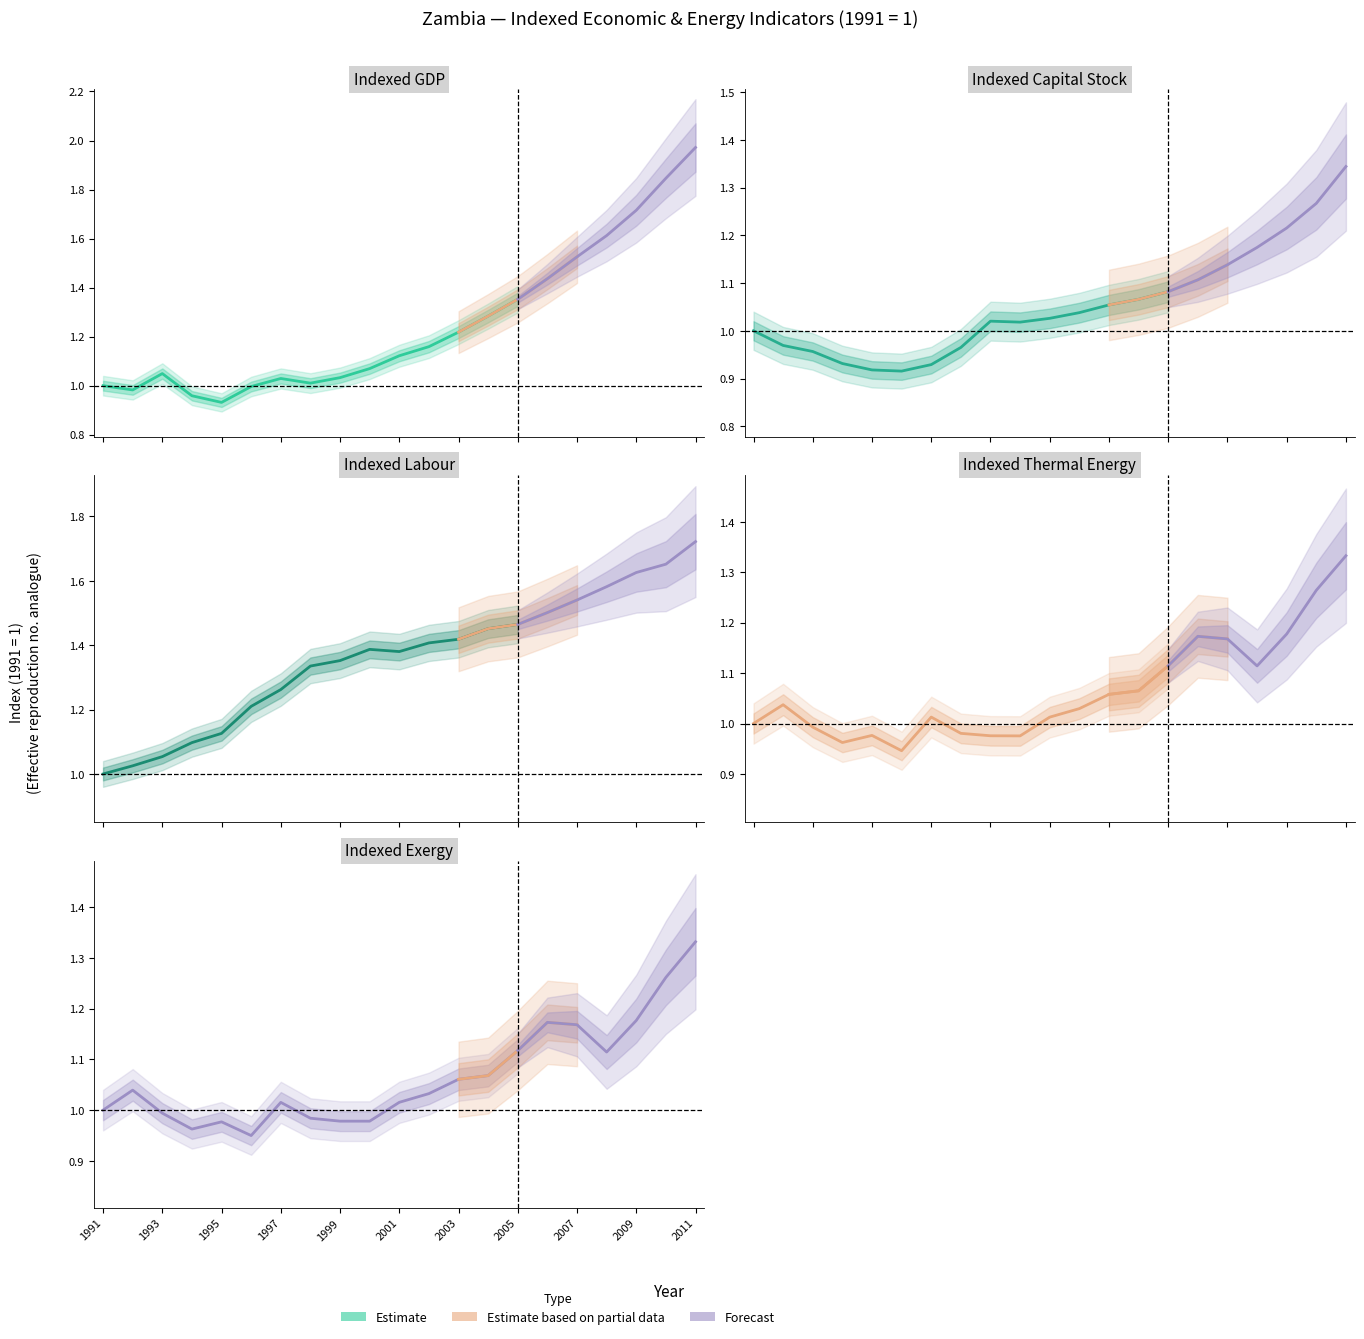

Reading right to left, extract all data points from this chart.

Indexed GDP: 2011=2.0	2010=1.8	2009=1.7	2008=1.6	2007=1.5	2006=1.4	2005=1.4	2004=1.3	2003=1.2	2002=1.2	2001=1.1	2000=1.1	1999=1.0	1998=1.0	1997=1.0	1996=1.0	1995=0.9	1994=1.0	1993=1.0	1992=1.0	1991=1.0
Indexed Capital Stock: 2011=1.3	2010=1.3	2009=1.2	2008=1.2	2007=1.1	2006=1.1	2005=1.1	2004=1.1	2003=1.1	2002=1.0	2001=1.0	2000=1.0	1999=1.0	1998=1.0	1997=0.9	1996=0.9	1995=0.9	1994=0.9	1993=1.0	1992=1.0	1991=1.0
Indexed Labour: 2011=1.7	2010=1.7	2009=1.6	2008=1.6	2007=1.5	2006=1.5	2005=1.5	2004=1.5	2003=1.4	2002=1.4	2001=1.4	2000=1.4	1999=1.4	1998=1.3	1997=1.3	1996=1.2	1995=1.1	1994=1.1	1993=1.1	1992=1.0	1991=1.0
Indexed Thermal Energy: 2011=1.3	2010=1.3	2009=1.2	2008=1.1	2007=1.2	2006=1.2	2005=1.1	2004=1.1	2003=1.1	2002=1.0	2001=1.0	2000=1.0	1999=1.0	1998=1.0	1997=1.0	1996=0.9	1995=1.0	1994=1.0	1993=1.0	1992=1.0	1991=1.0
Indexed Exergy: 2011=1.3	2010=1.3	2009=1.2	2008=1.1	2007=1.2	2006=1.2	2005=1.1	2004=1.1	2003=1.1	2002=1.0	2001=1.0	2000=1.0	1999=1.0	1998=1.0	1997=1.0	1996=0.9	1995=1.0	1994=1.0	1993=1.0	1992=1.0	1991=1.0